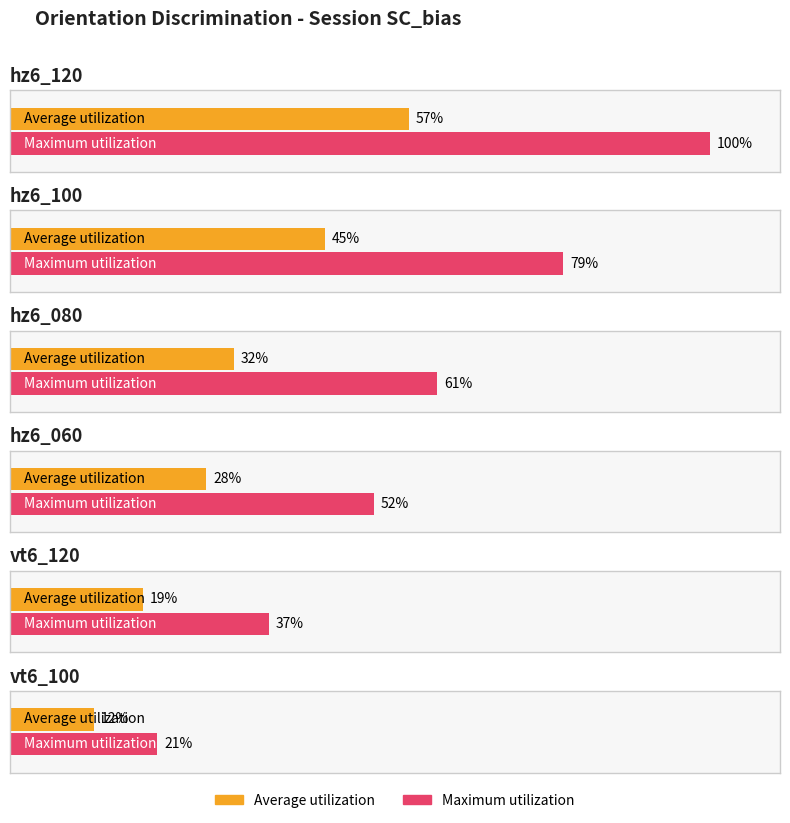

Is the value of Average utilization at vt6_100 greater than the value of Maximum utilization at hz6_080?

No